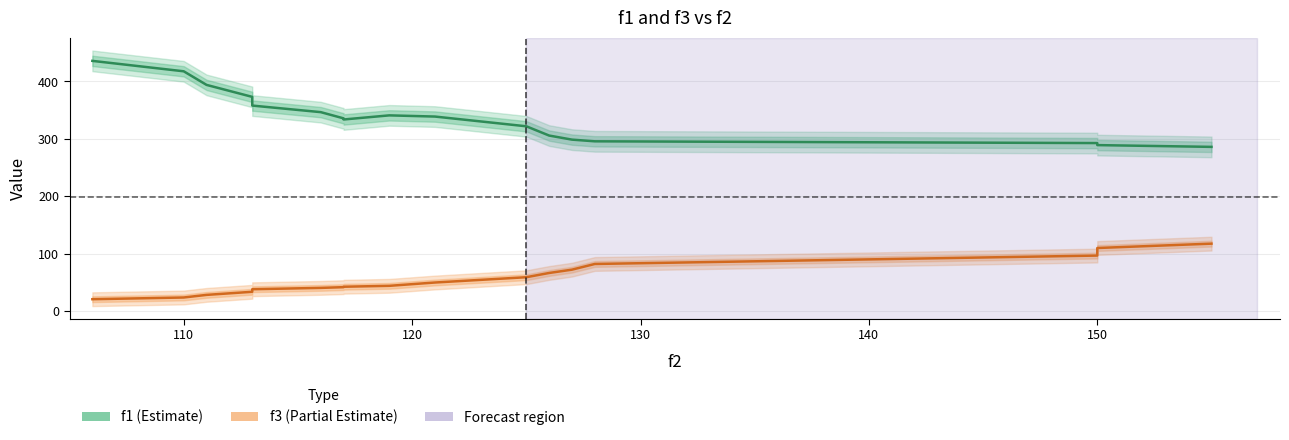

Does the chart display data point markers on the line(s)?

No